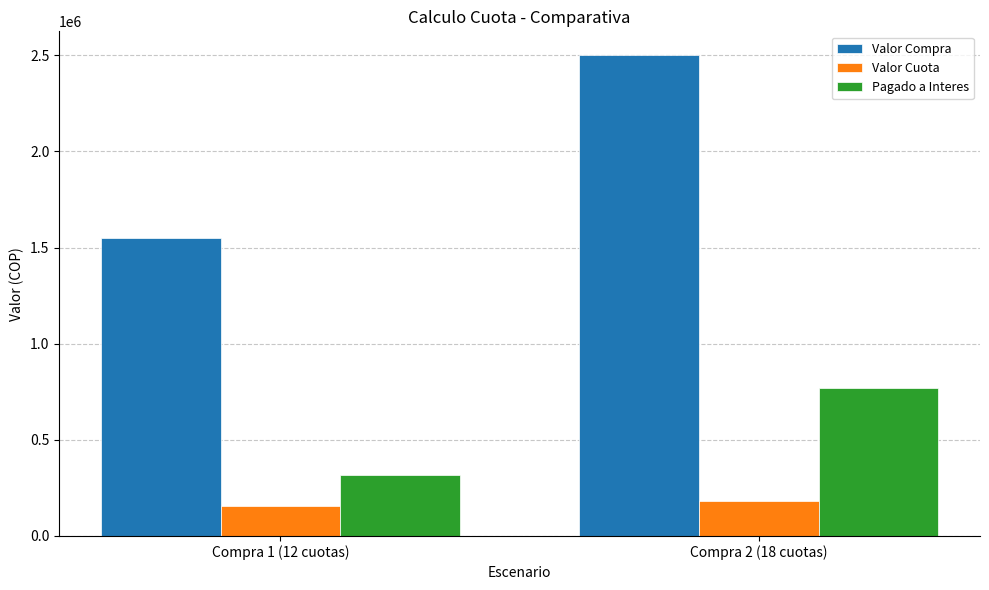

What is the average value of the Pagado a Interes series?

545243.1